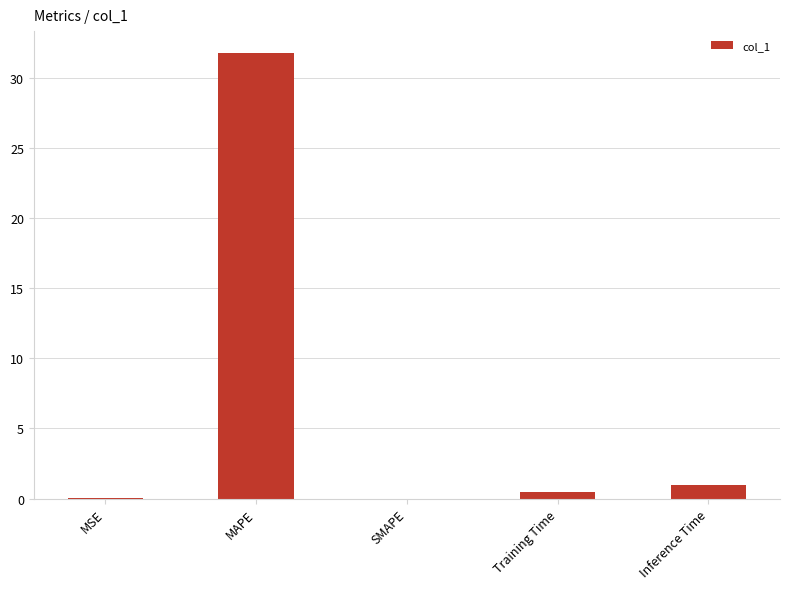

True or false: the data shows 0.0 at MSE.

True